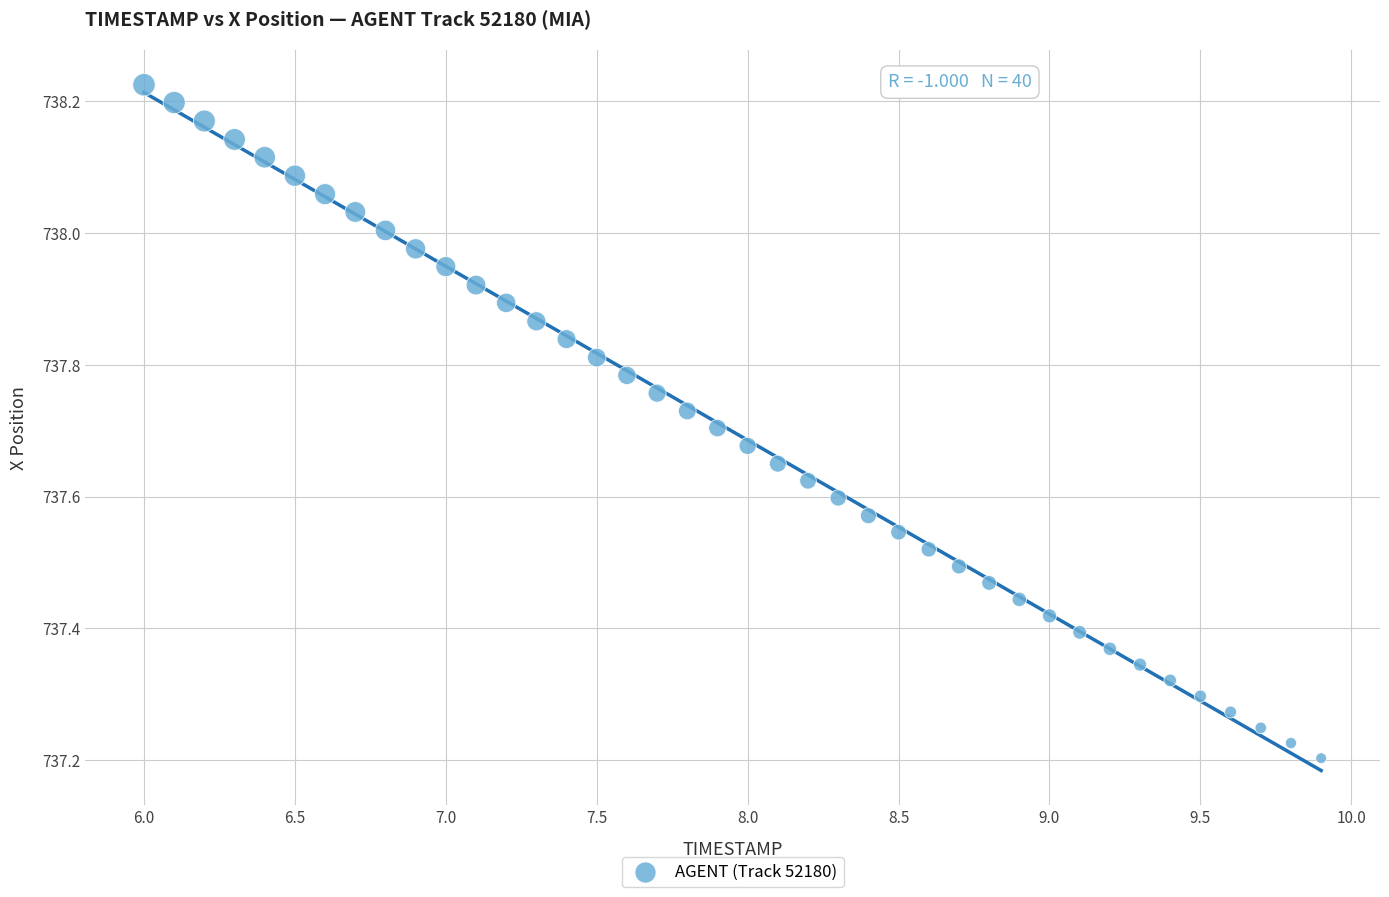

What is the range of Y values (max minus min)?

1.0